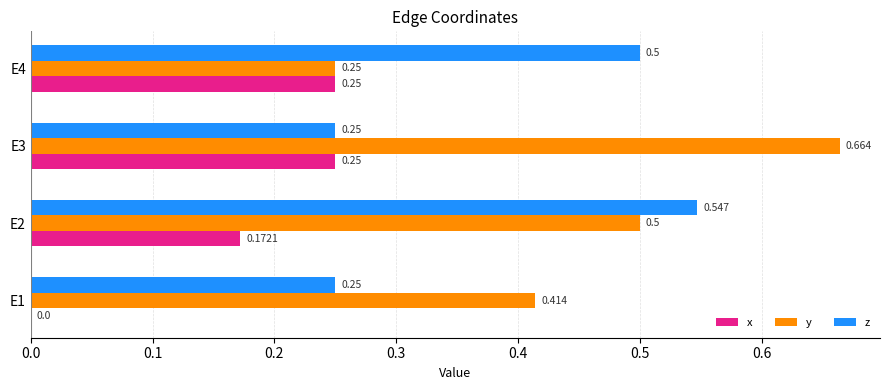

Which series has the largest total across all categories?

y